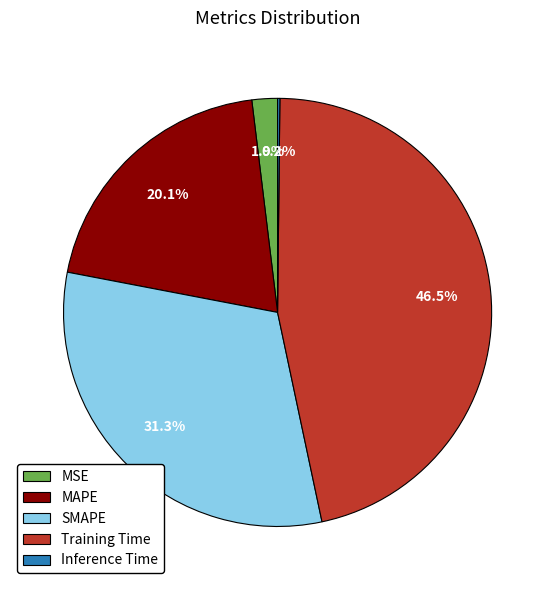

Is there a majority slice in this chart?

No